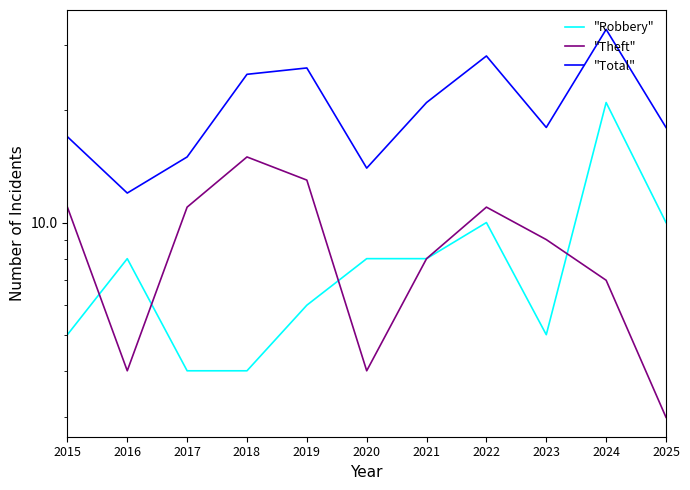

Reading left to right, transcribe all the data shown in this chart.

"Robbery": 5	8	4	4	6	8	8	10	5	21	10
"Theft": 11	4	11	15	13	4	8	11	9	7	3
"Total": 17	12	15	25	26	14	21	28	18	33	18